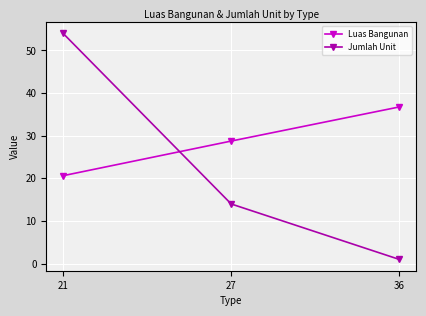

List the labels in order of Luas Bangunan value, smallest first.

21, 27, 36